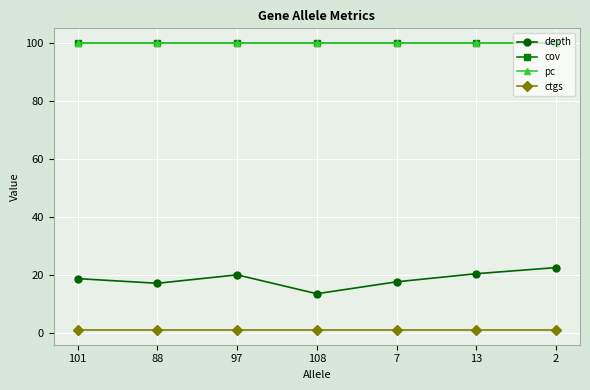

True or false: pc and ctgs intersect in this chart.

False